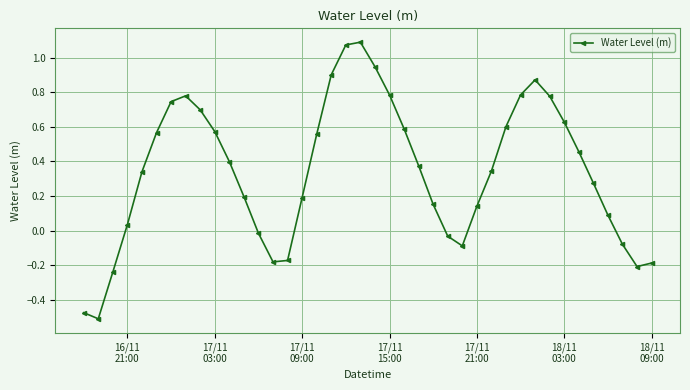

How many interior local peaks (higher than both neighbors) does the data have?

3